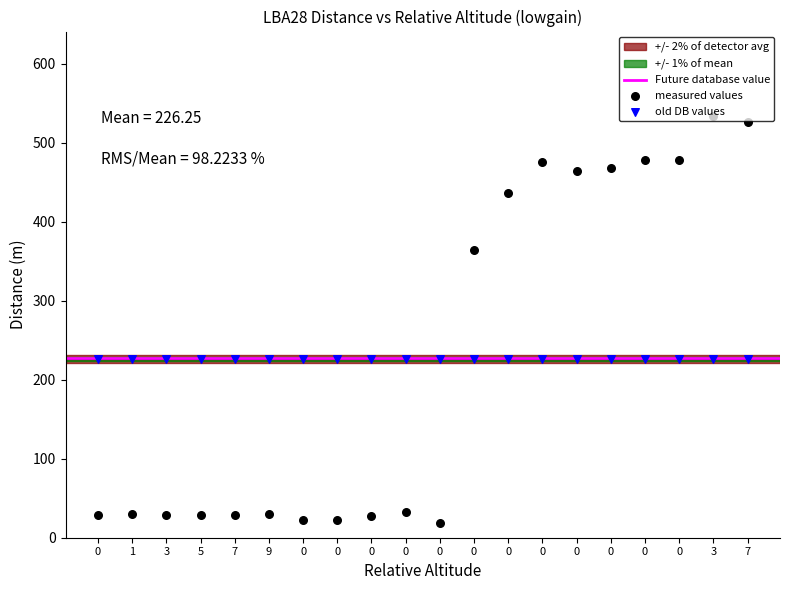

What is the ratio of the value at 0 to the value at 0?

1.0